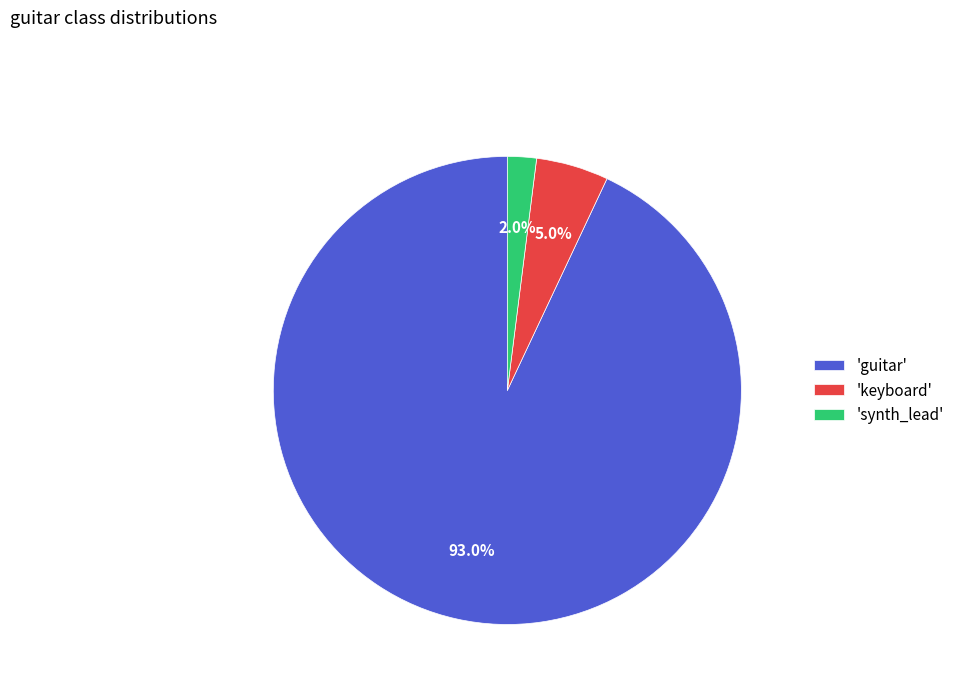

What portion of the pie excludes 'guitar'?

7.0%